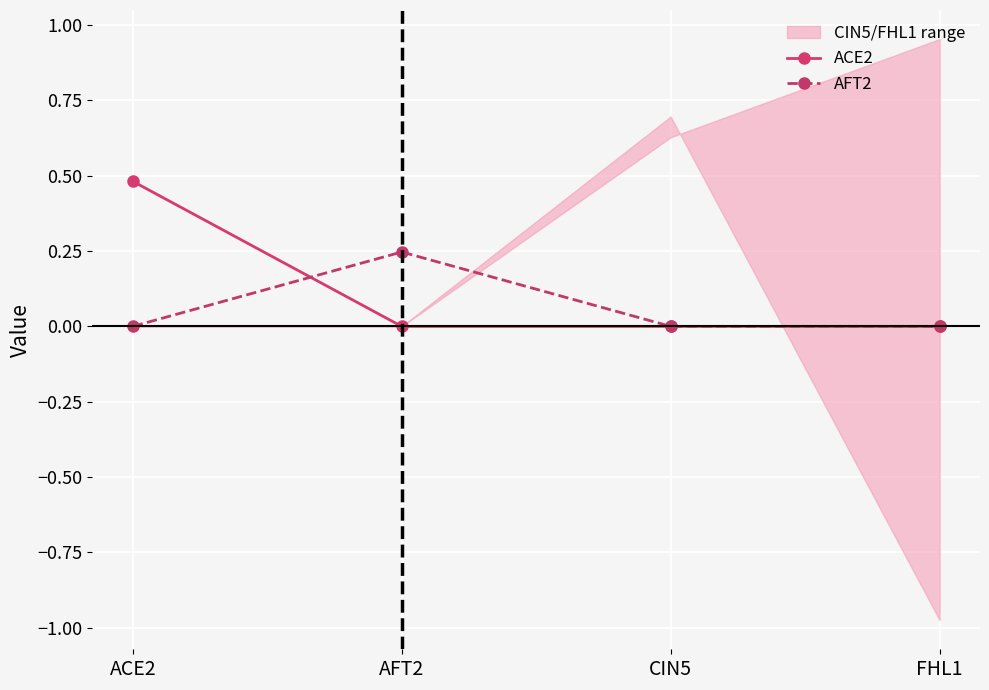

What is the total value across all series at ACE2?

0.5